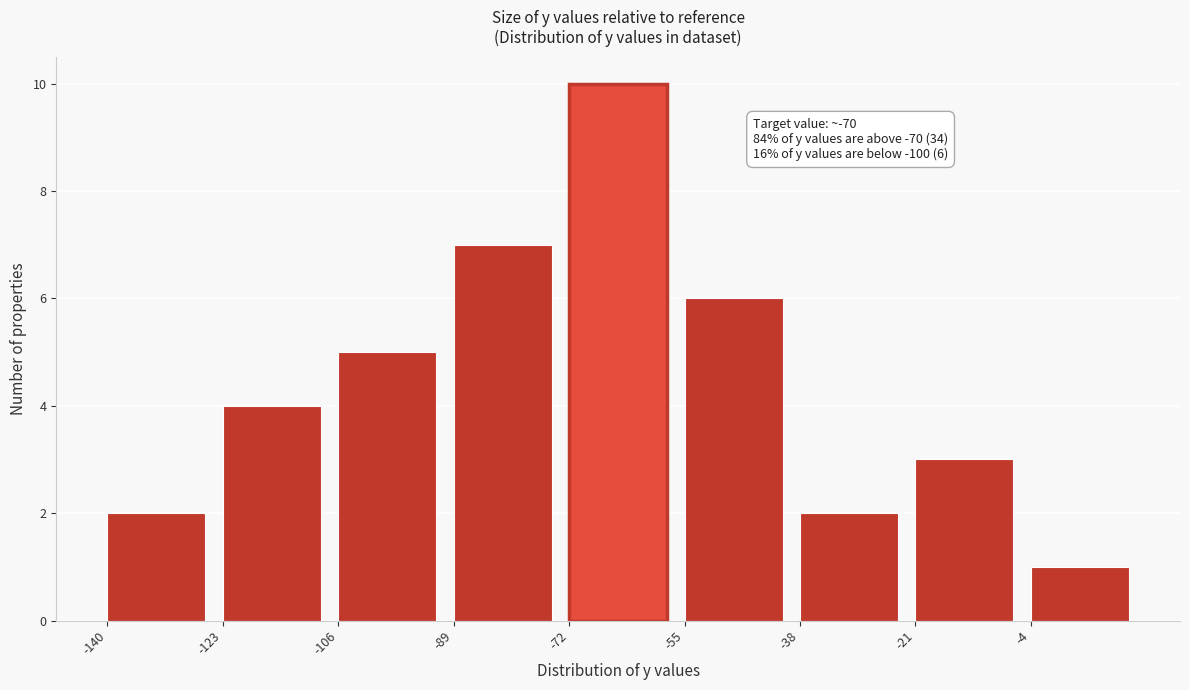

Over which range of the x-axis is the bar tallest?

-72 to -55